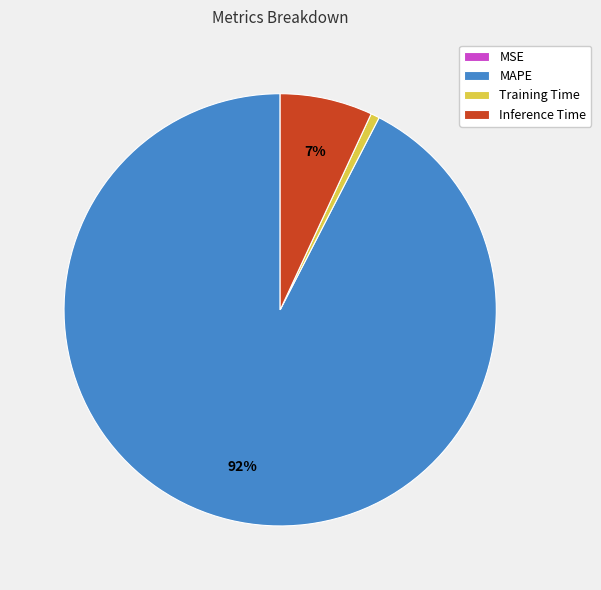

Which slice represents more than half of the pie?

MAPE